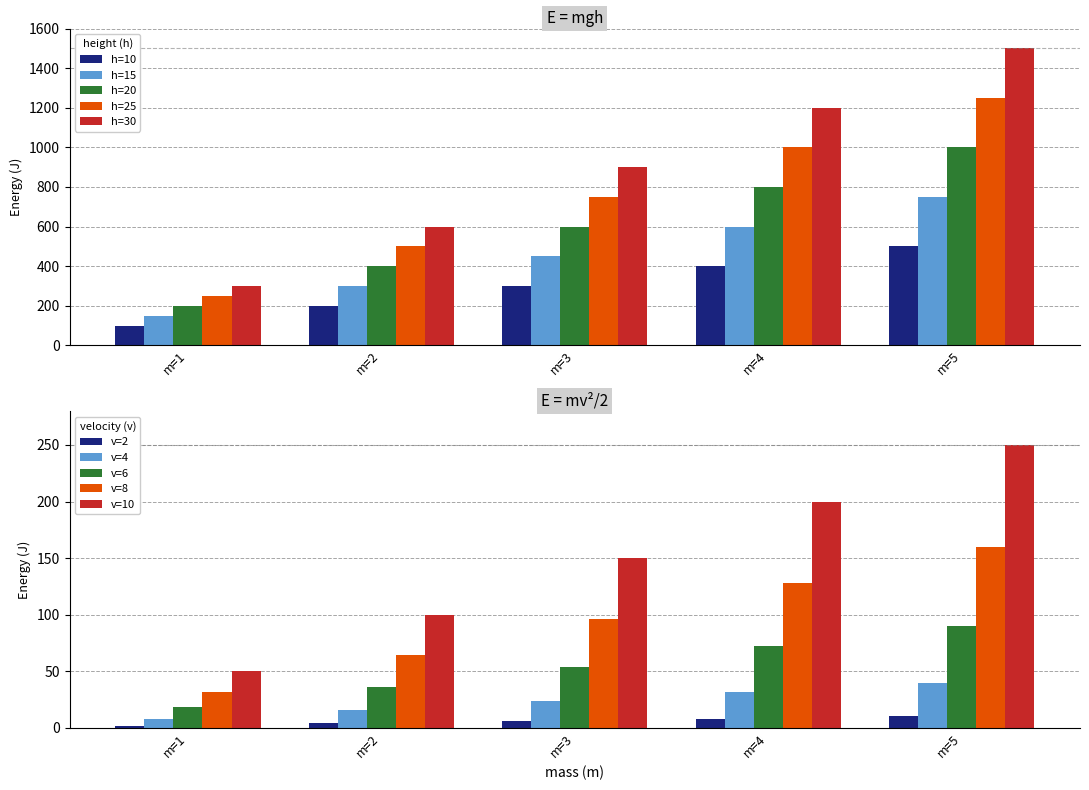

Are the bars grouped side by side (vs. stacked)?

Yes